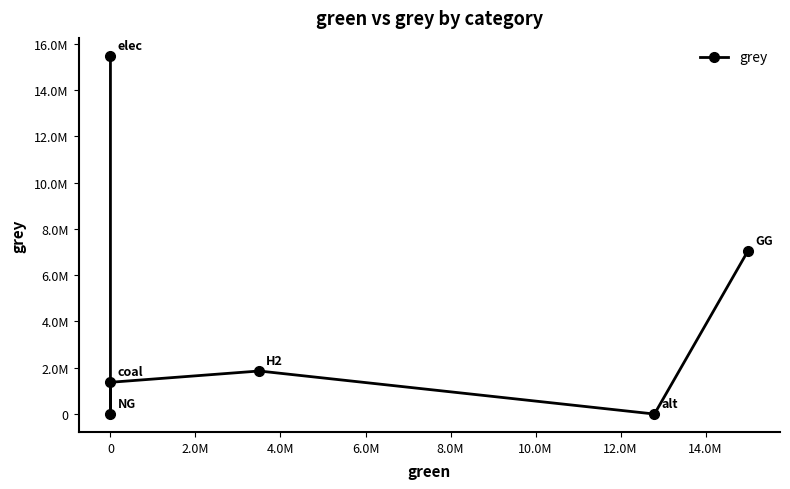

The chart shows a value of 10616050.4 at 8.0M. True or false?

False